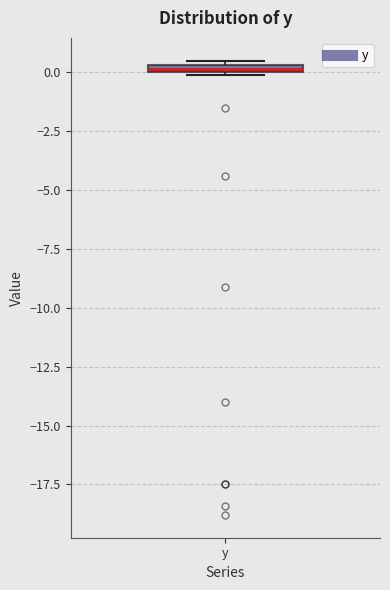

Where is the upper edge of the box for y on the y-axis? The values are not printed on the chart, so give them approximately, as read against the axis.

0.5